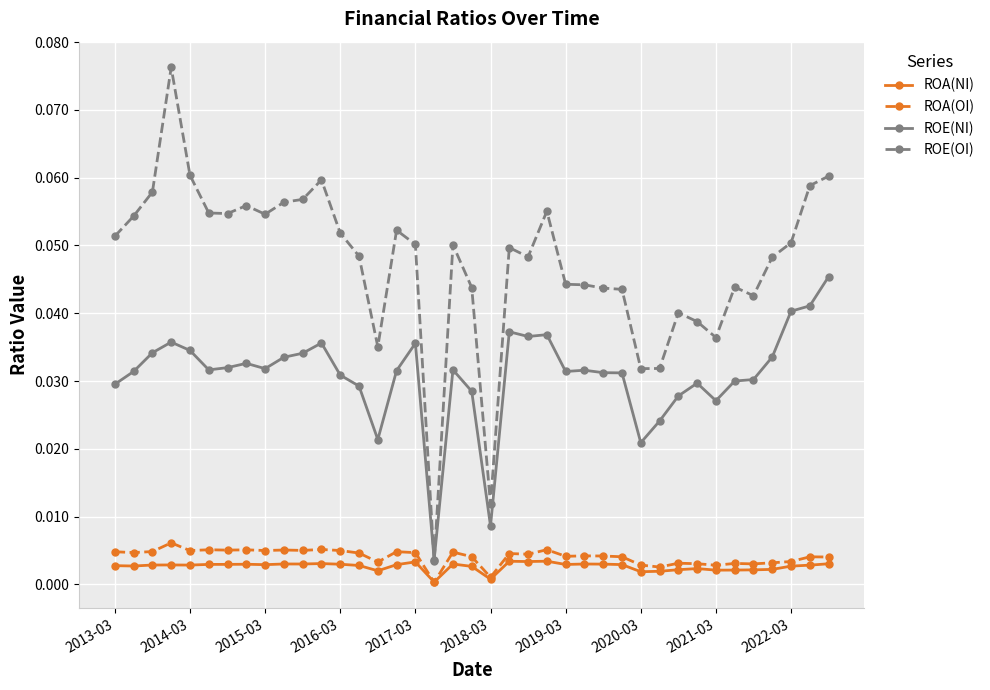

Which series has the widest spread of values?

ROE(OI)